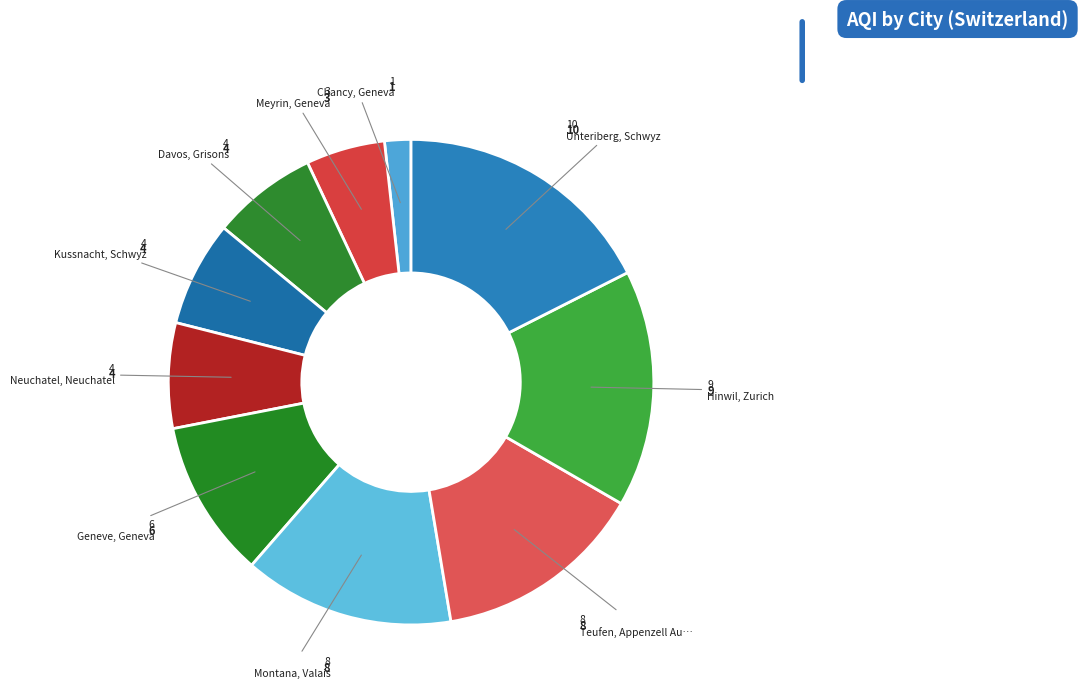

How many slices are in this pie chart?

10